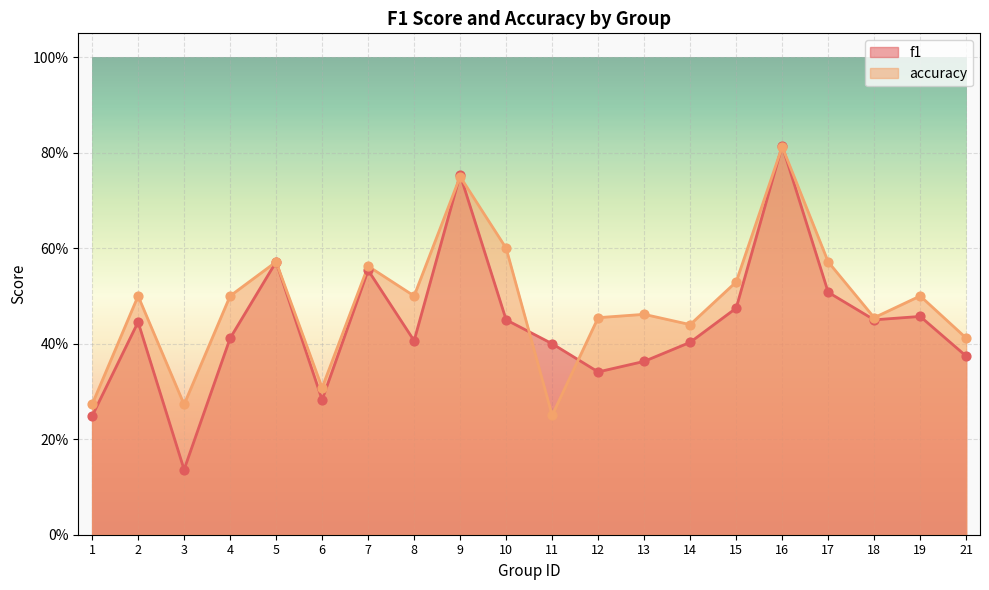

What is the total value across all series at 12?

0.8